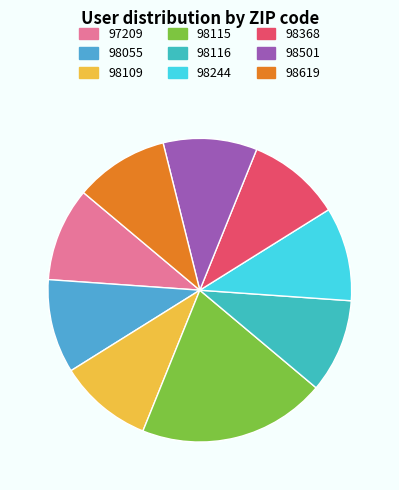

To the nearest percent, what is the combined percentage of 98244 and 98109?

20%